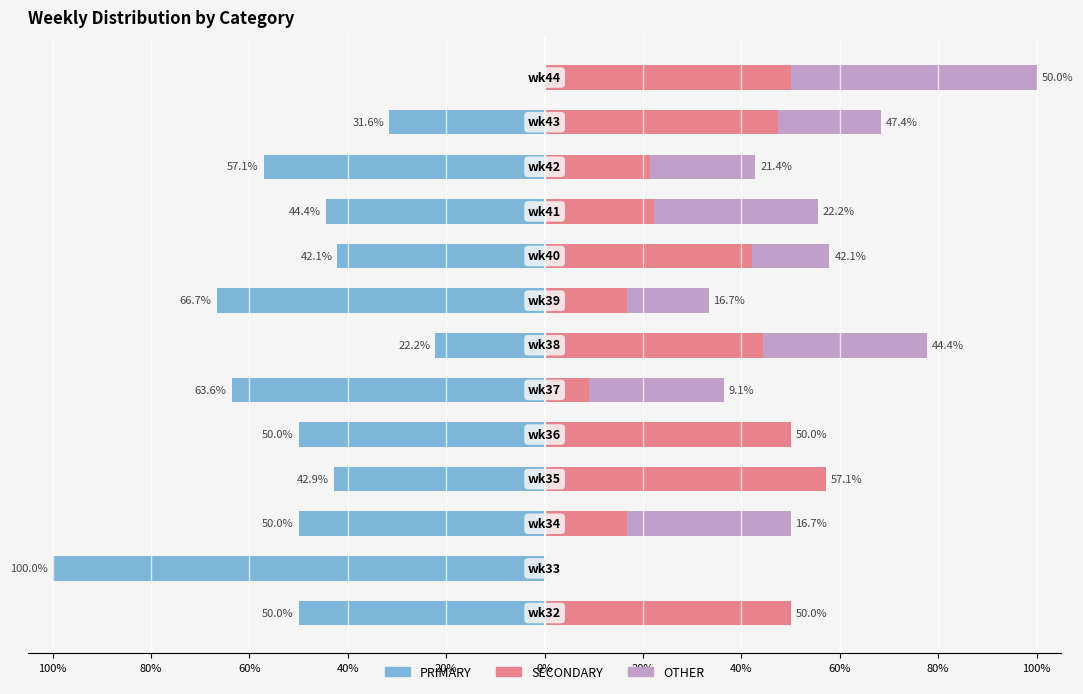

What is the sum of all PRIMARY values?

-620.7